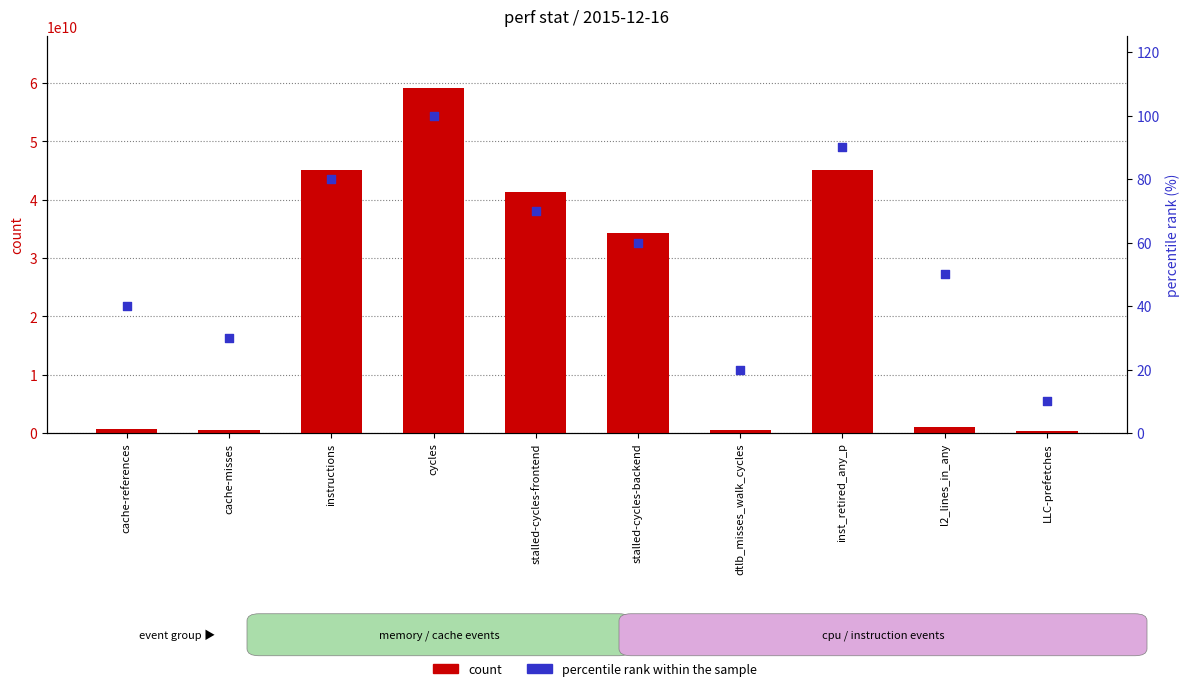

Which series has the largest total across all categories?

count